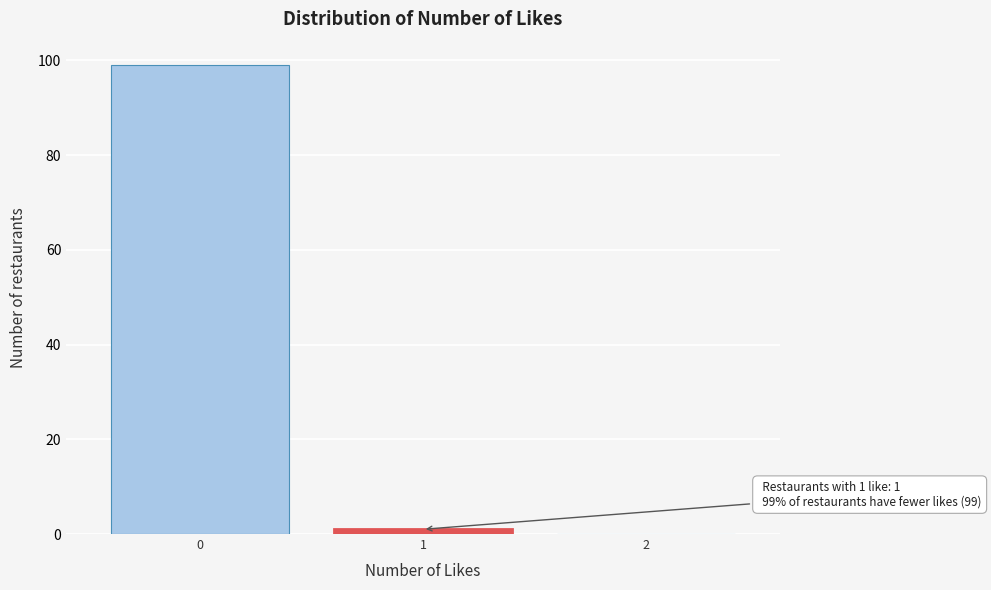

Reading left to right, extract all data points from this chart.

0=99	1=1	2=0